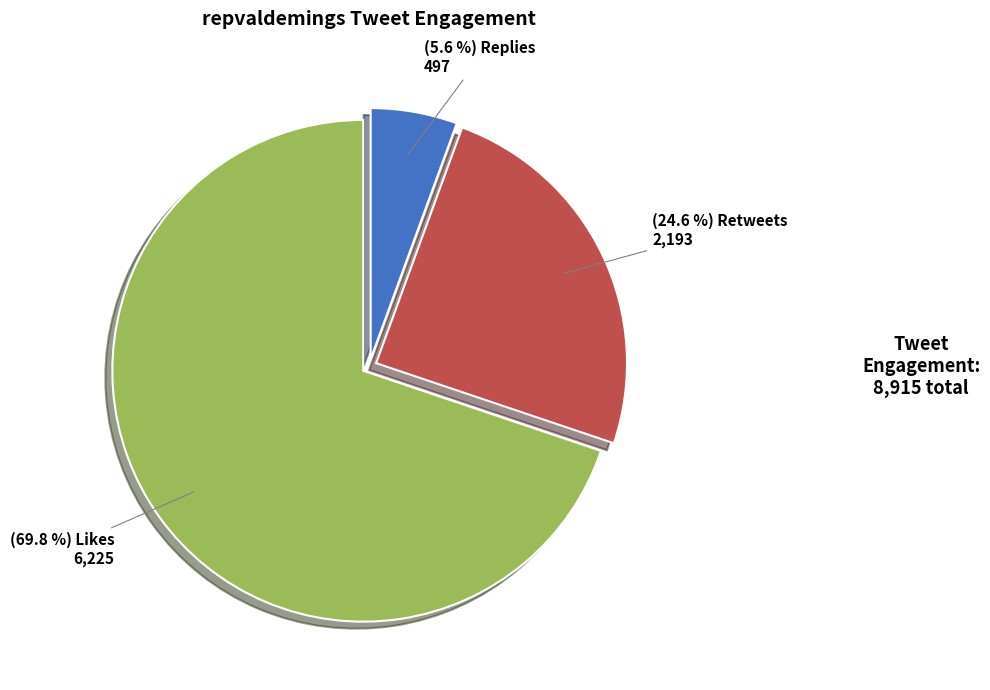

To the nearest percent, what is the difference between the largest and smallest slice percentages?

64%